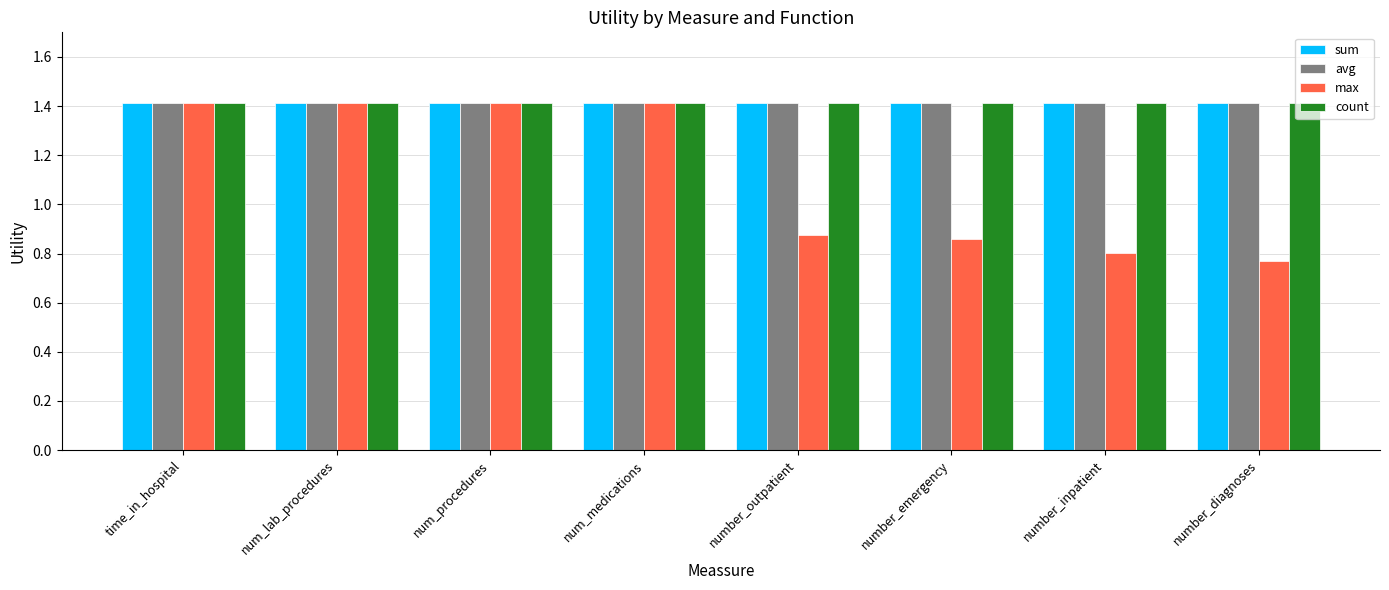

Which series has the widest spread of values?

max